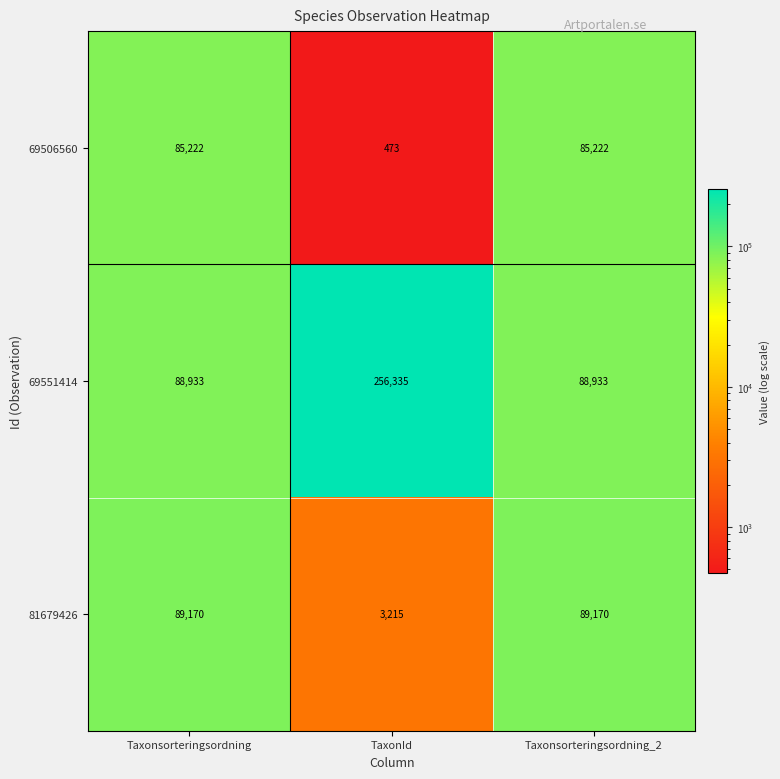

What is the spread (max minus min) of values at Taxonsorteringsordning_2?

3948